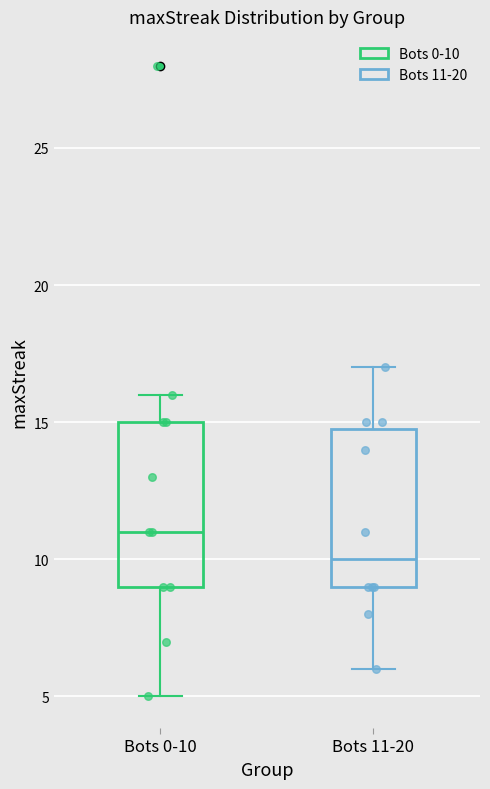

Reading left to right, transcribe this box plot: for each box, give where its median line is, the range the box spans, and where its two whiskers end, as read against the y-axis. The values are not printed on the chart, so give them approximately, as read against the axis.

Bots 0-10: median 11, box 9 to 15, whiskers 5 to 16
Bots 11-20: median 10, box 9 to 15, whiskers 6 to 17